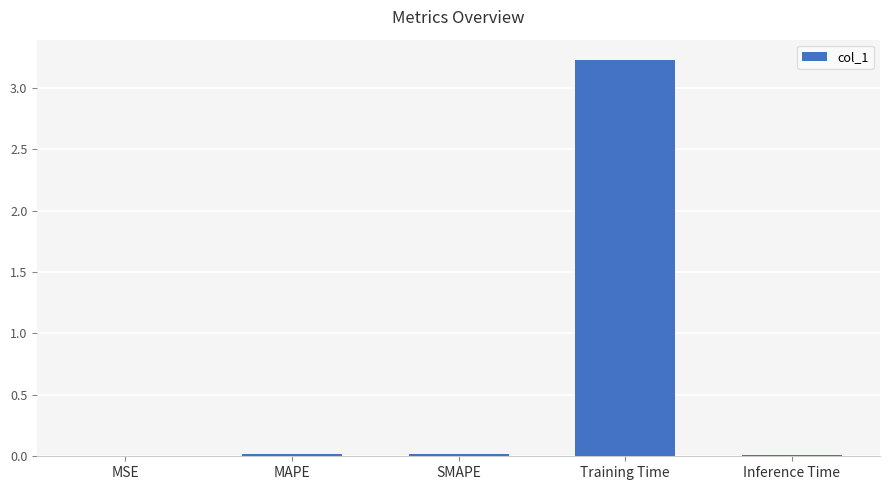

Between Training Time and MSE, which is larger?

Training Time